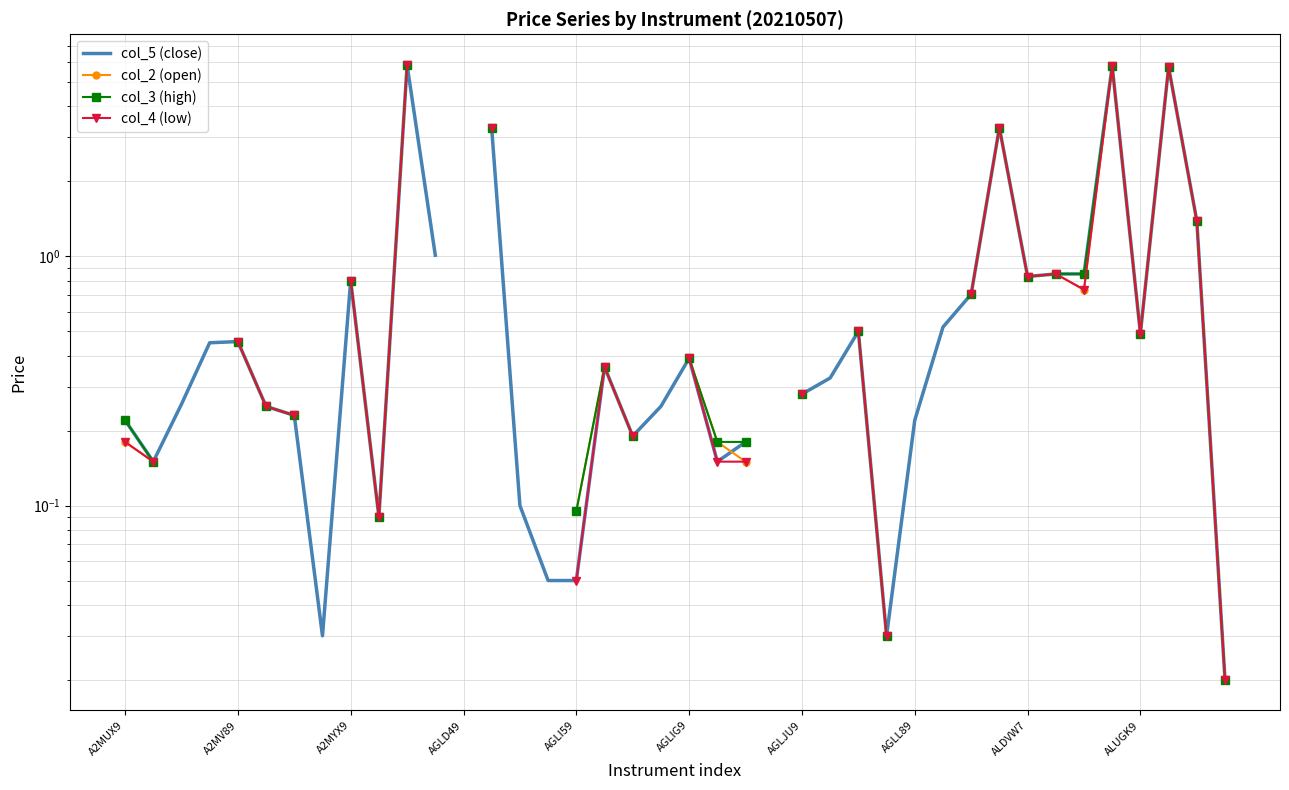

What are all the series names shown in the legend?

col_5 (close), col_2 (open), col_3 (high), col_4 (low)